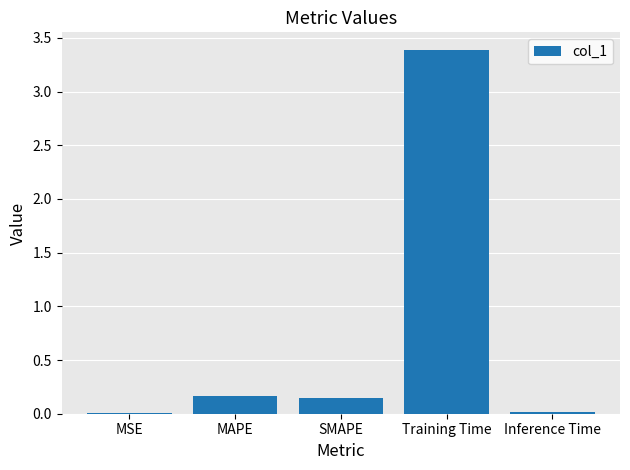

What is the maximum value shown in the chart?

3.4